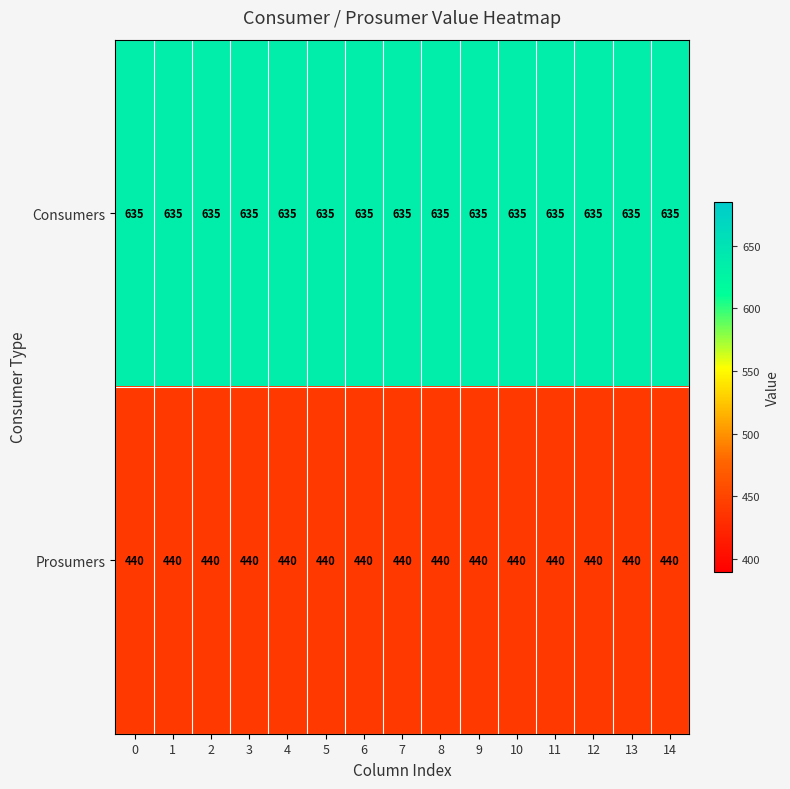

What is the spread (max minus min) of values at 1?

195